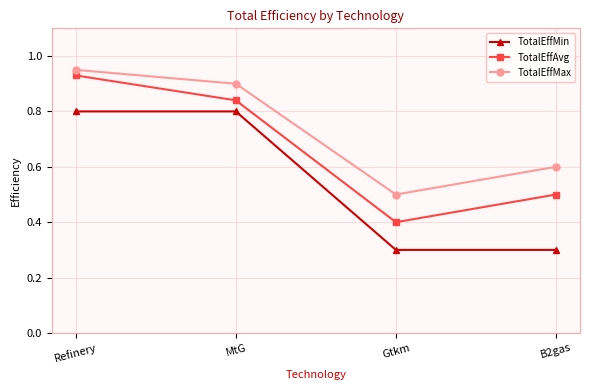

Which category has the lowest value in the TotalEffAvg series?

Gtkm